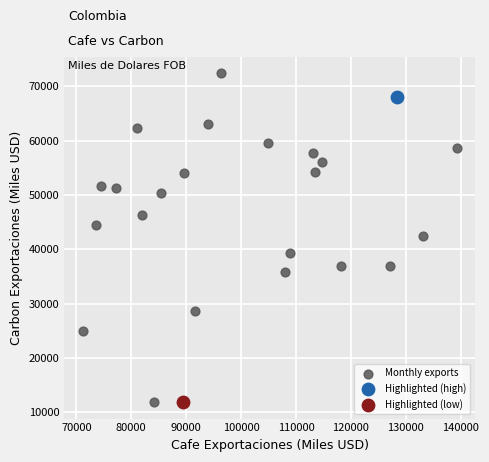

What are all the series names shown in the legend?

Monthly exports, Highlighted (high), Highlighted (low)